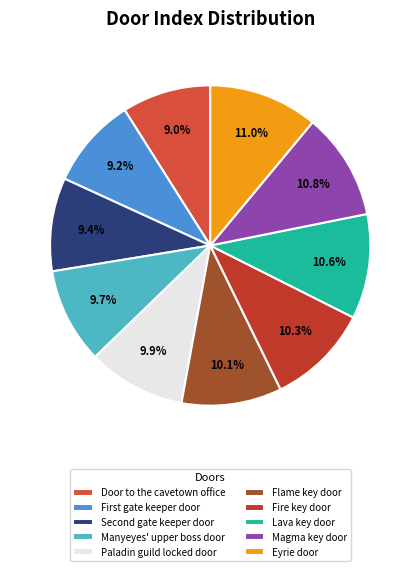

To the nearest percent, what percentage of the pie is Fire key door?

10%